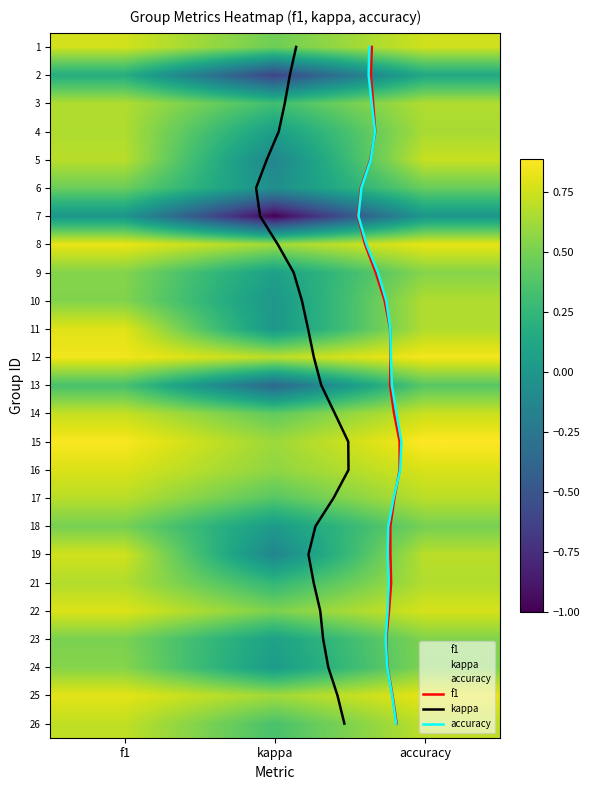

What is the highest value of the 13 series?

0.4